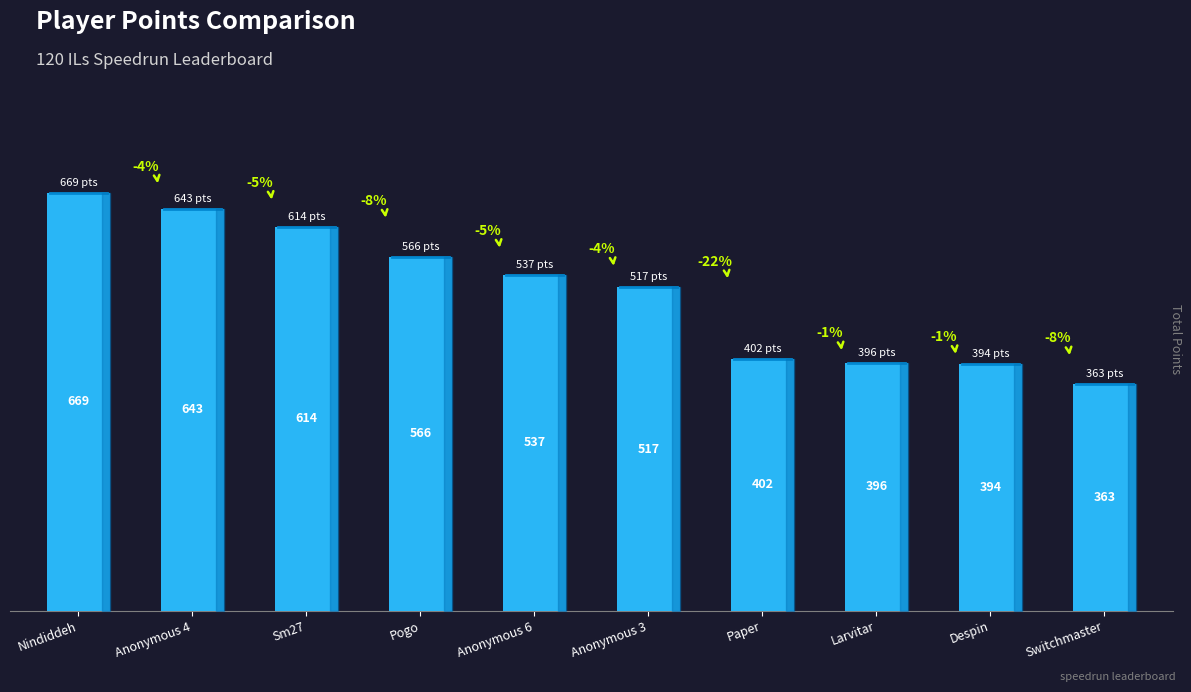

What is the smallest value displayed?

363